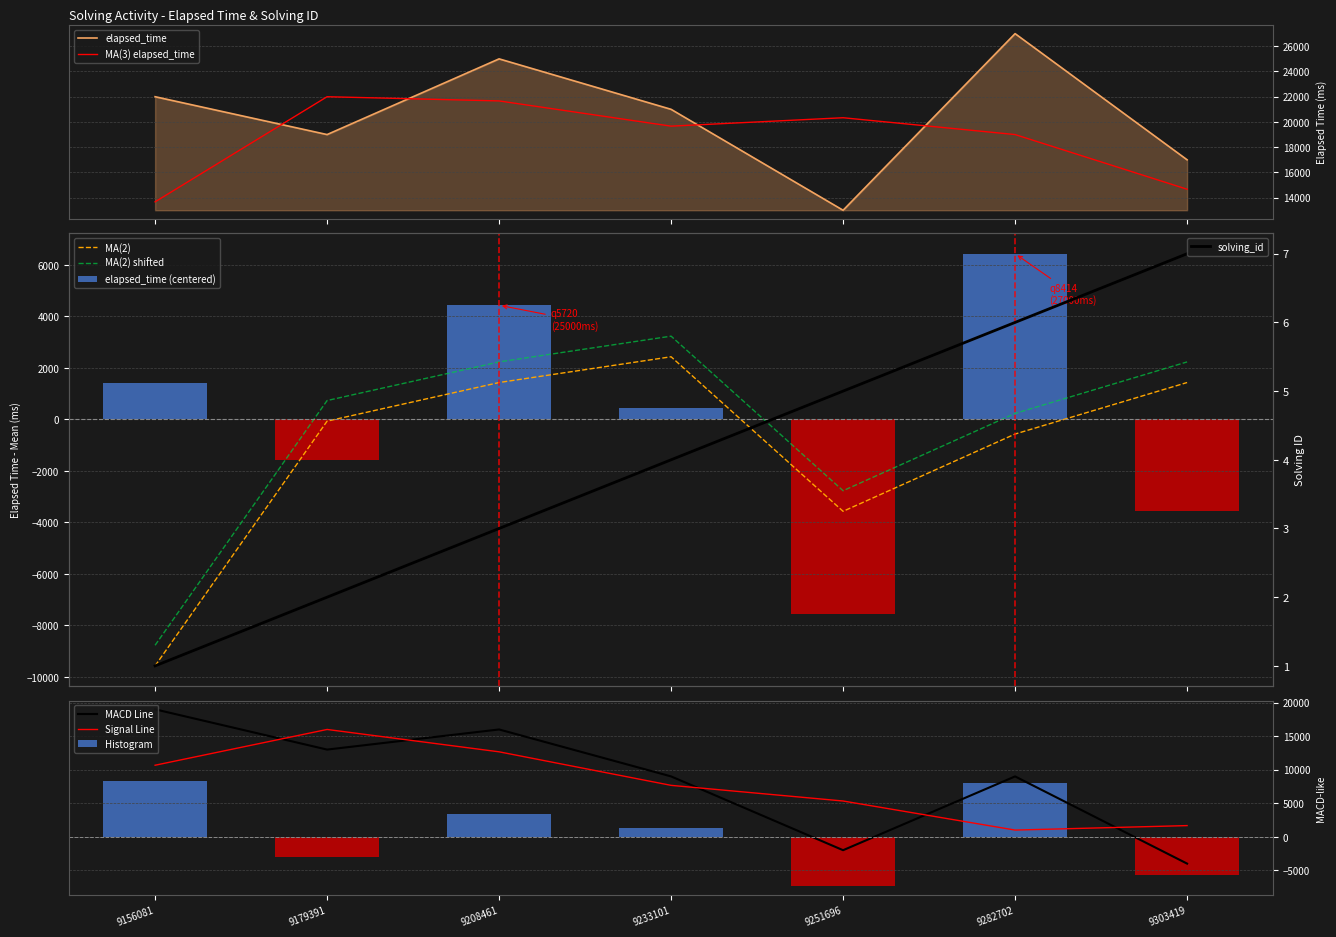

What is the maximum value for elapsed_time?

27000.0